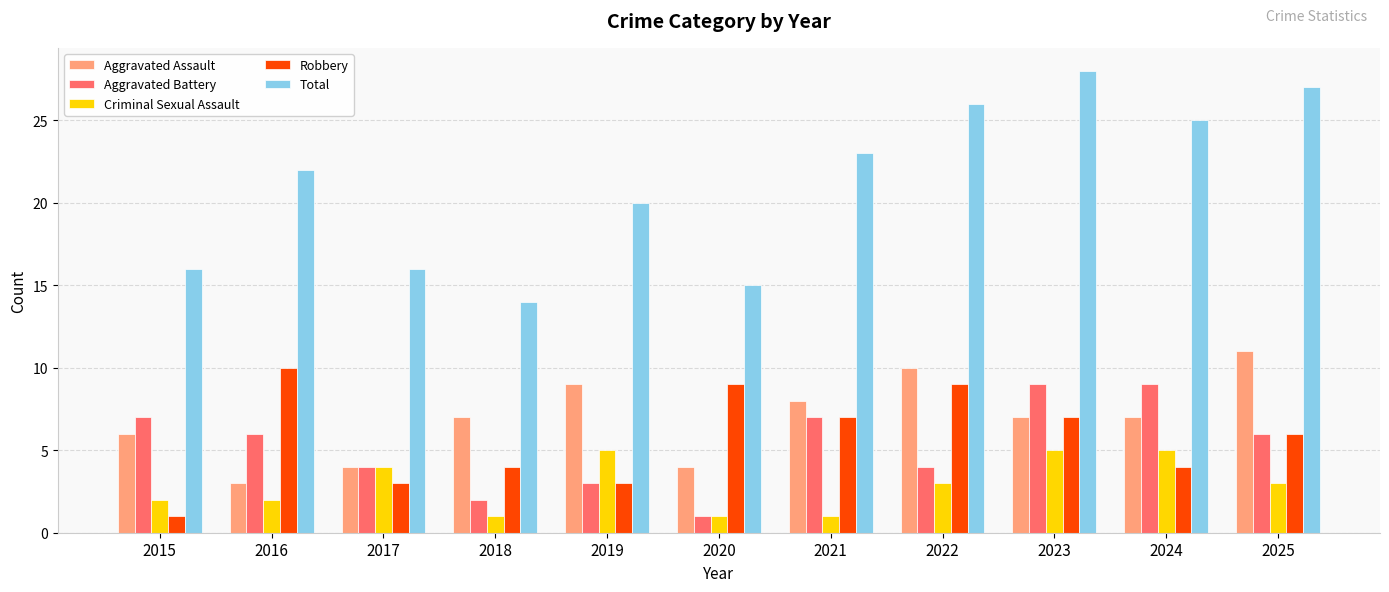

Are the bars grouped side by side (vs. stacked)?

Yes